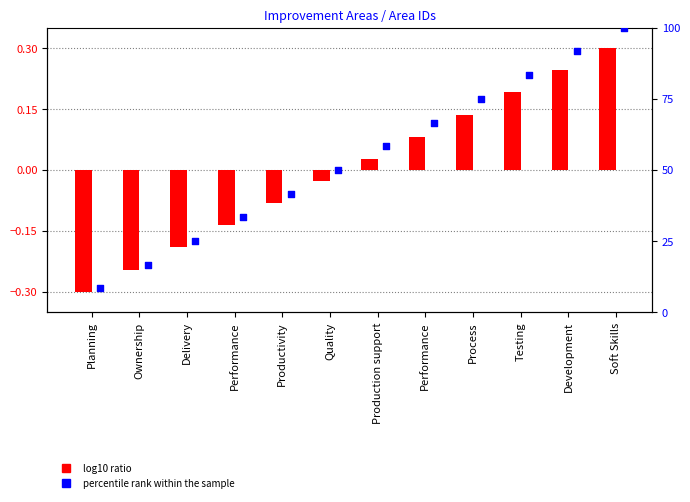

At how many categories does at least one series exceed 48?

7